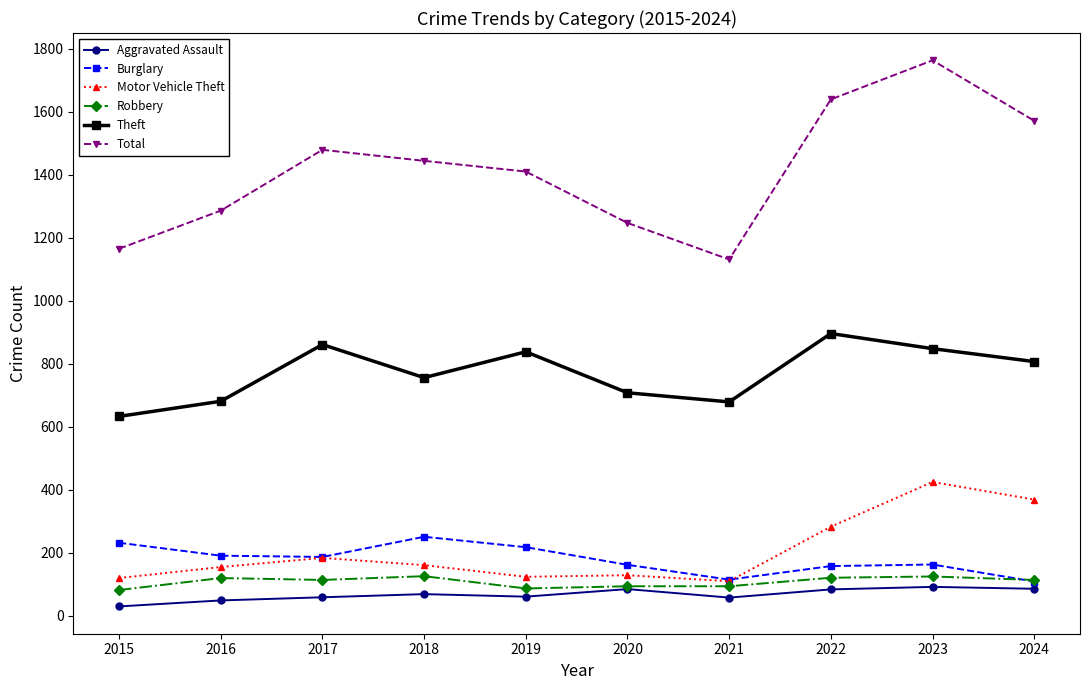

True or false: Theft and Aggravated Assault intersect in this chart.

False